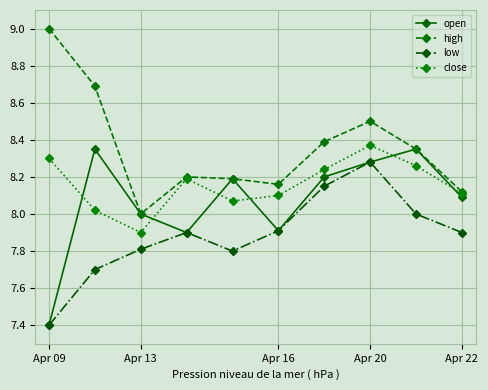

How many interior local peaks does the high series have?

2